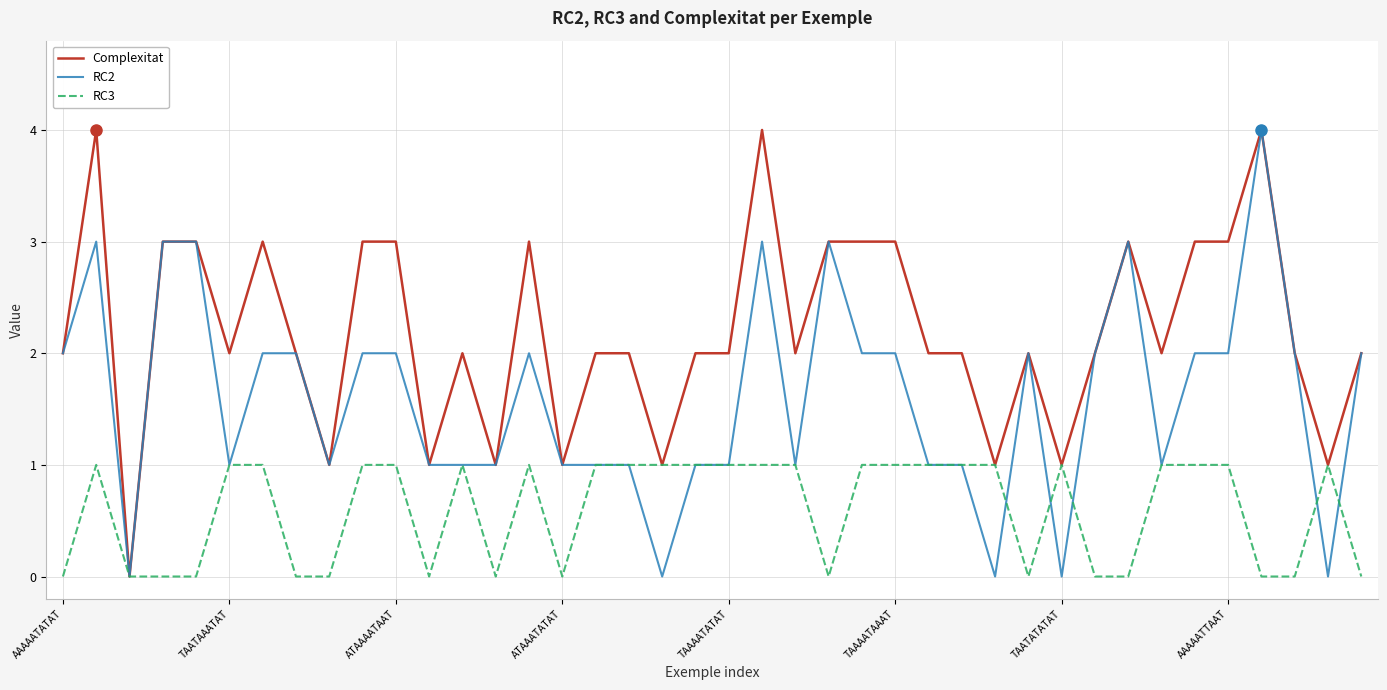

List the series in order of their overall mean, highest first.

Complexitat, RC2, RC3